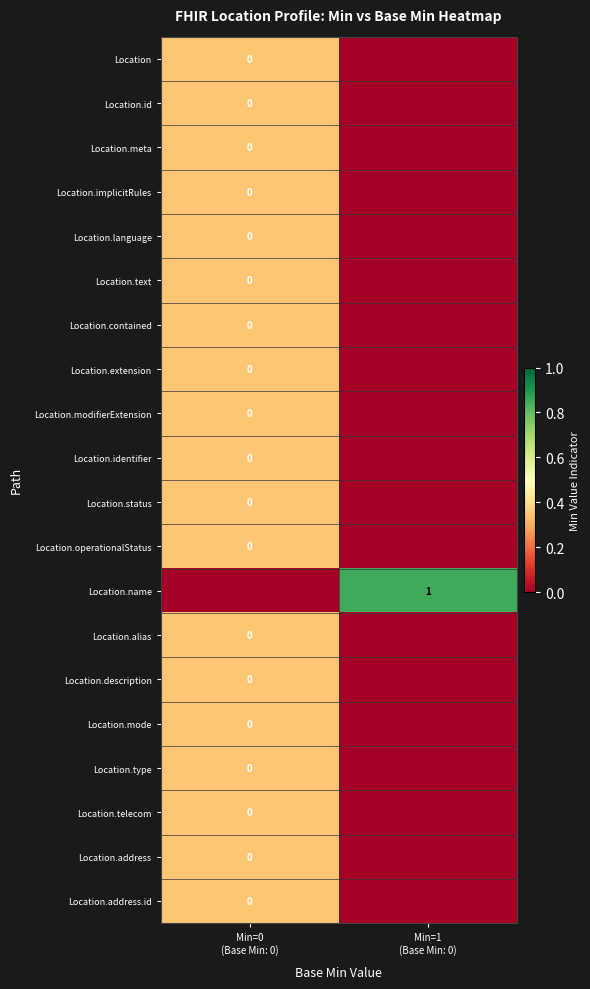

What is the total value across all series at Min=1
(Base Min: 0)?

0.8